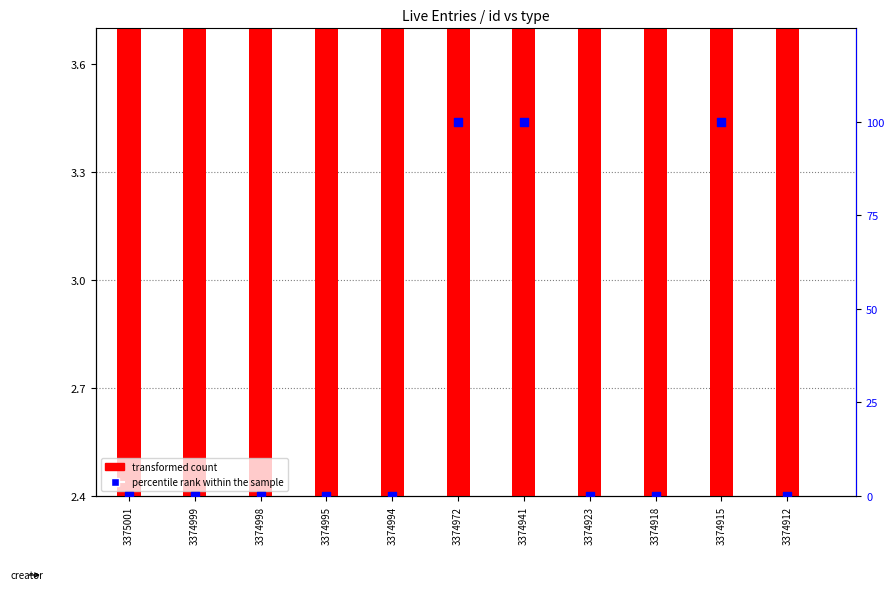

Which series has the largest total across all categories?

percentile rank within the sample